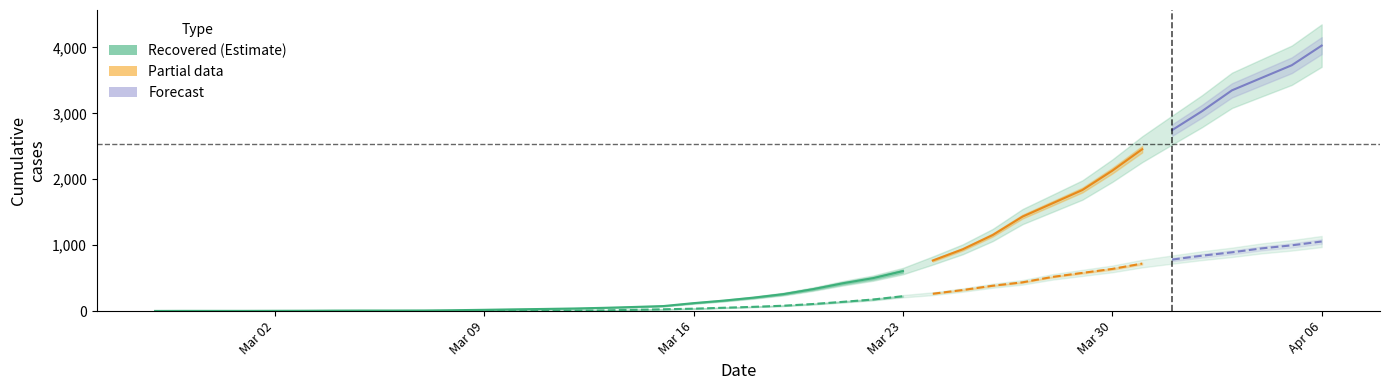

True or false: cumulative_recovered and cumulative_deceased cross at least once.

False